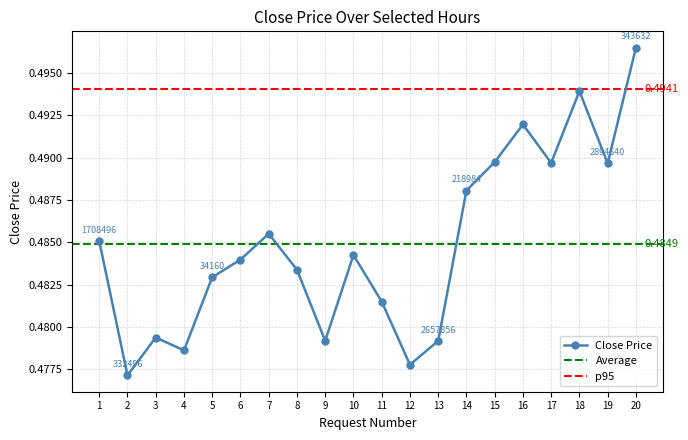

How many interior local peaks does the Close Price series have?

5